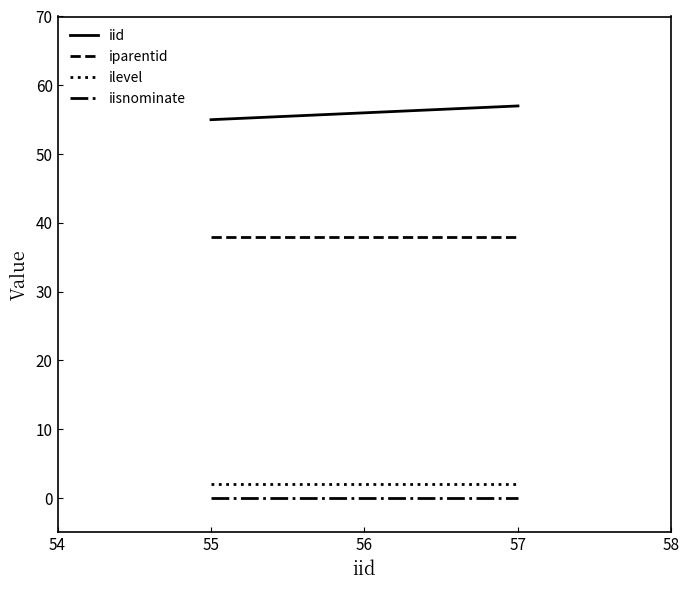

List the series in order of their peak value, lowest first.

iisnominate, ilevel, iparentid, iid